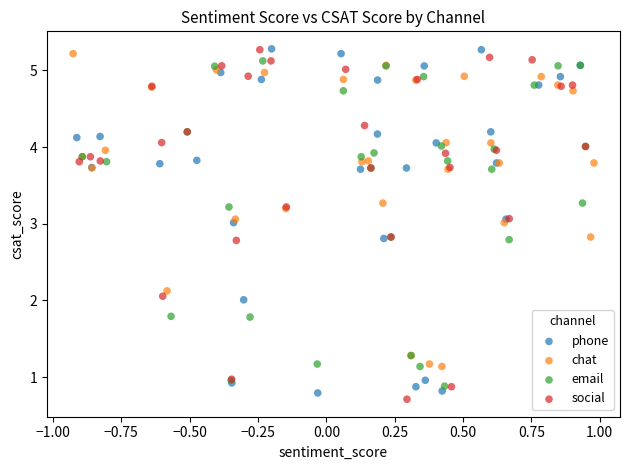

What are all the series names shown in the legend?

phone, chat, email, social